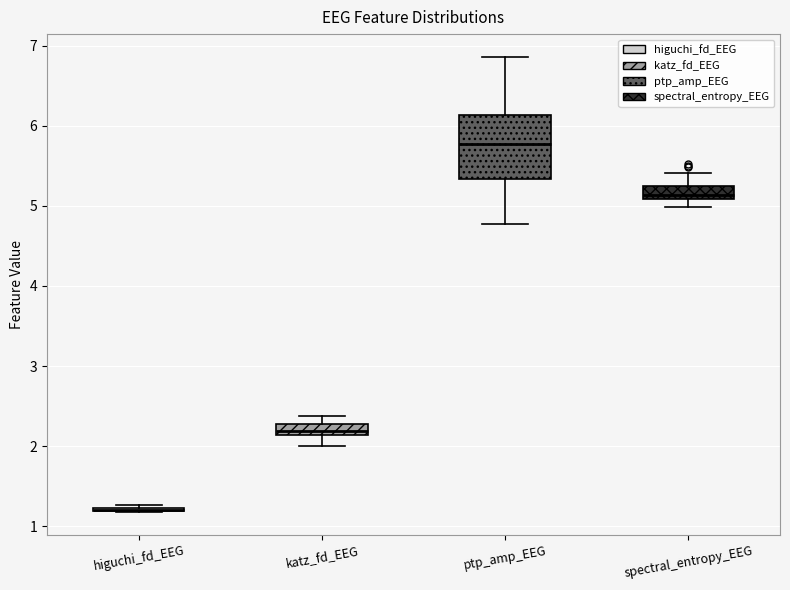

Where does the lower whisker of the box for katz_fd_EEG end on the y-axis? The values are not printed on the chart, so give them approximately, as read against the axis.

2.0